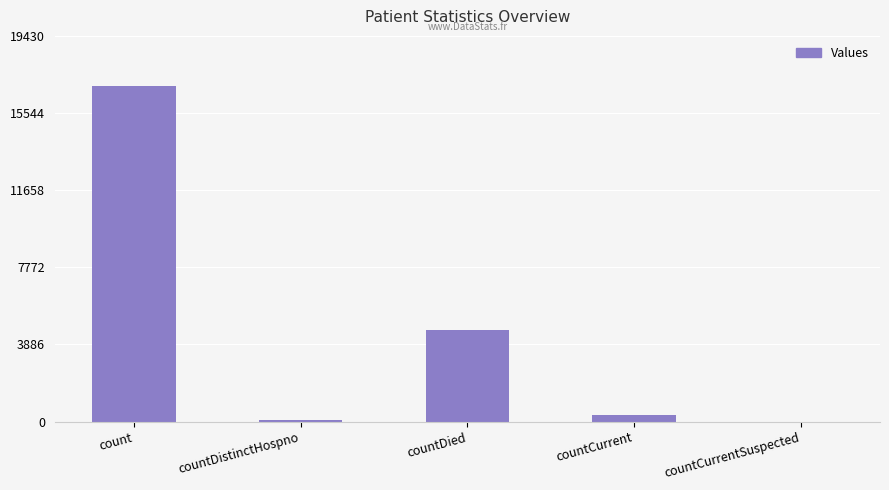

Where is the data nearest to the value 8448?

countDied